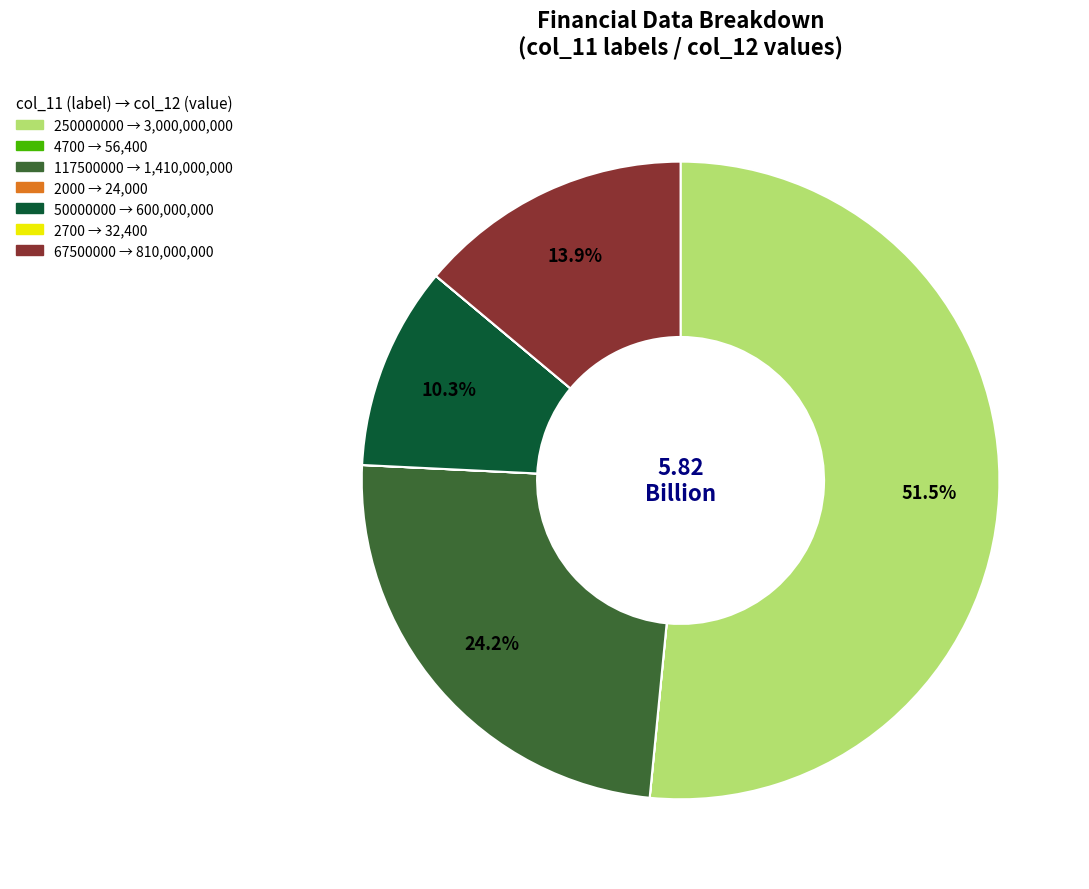

Is there a majority slice in this chart?

Yes